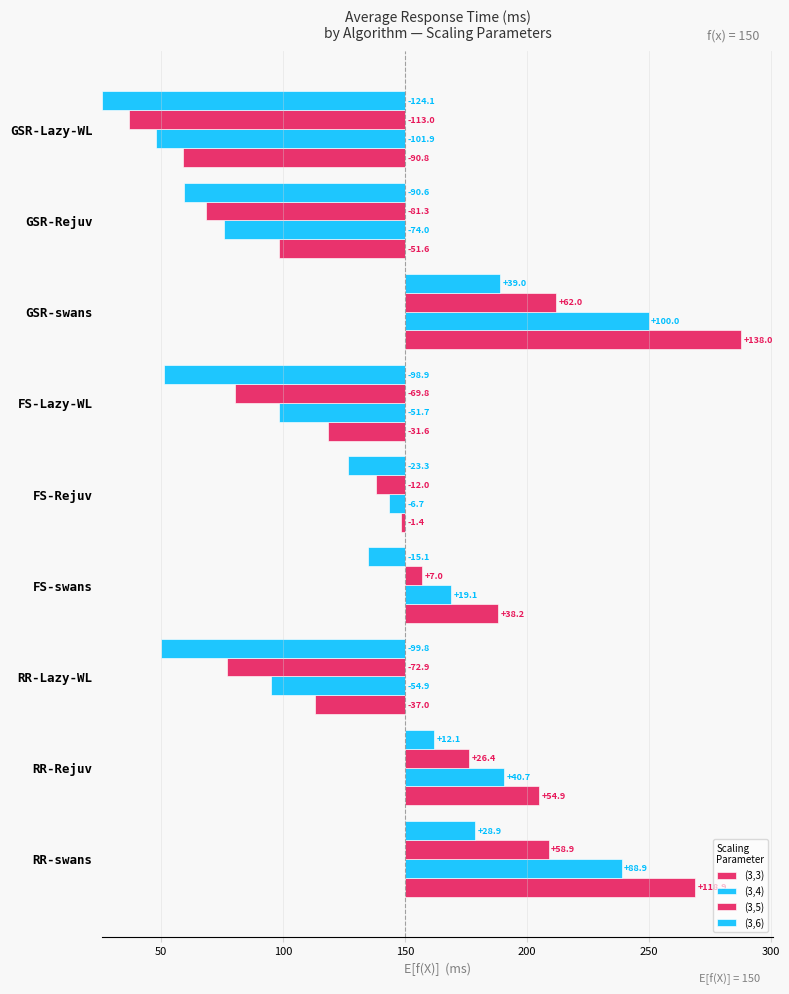

Reading left to right, extract all data points from this chart.

(3,3): 118.9	54.9	37.0	38.2	1.4	31.6	138.0	51.6	90.8
(3,4): 88.9	40.7	54.9	19.1	6.7	51.7	100.0	74.0	101.9
(3,5): 58.9	26.4	72.9	7.0	12.0	69.8	62.0	81.3	113.0
(3,6): 28.9	12.1	99.8	15.1	23.3	98.9	39.0	90.6	124.1